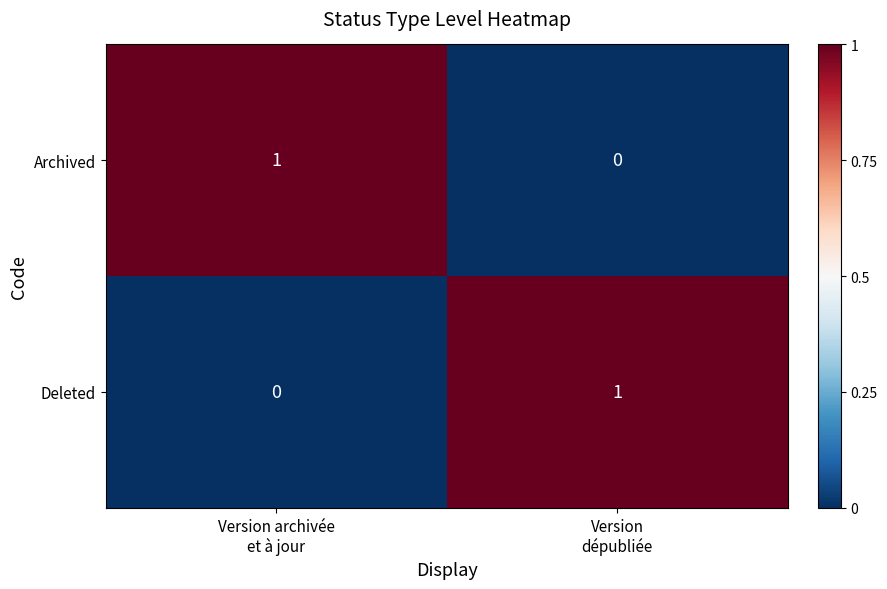

Count the number of data series in this chart.

2